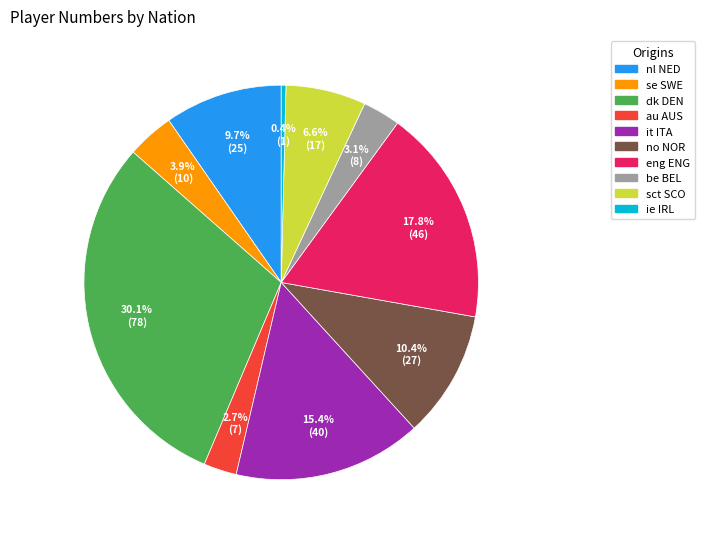

Does any single category account for the majority?

No